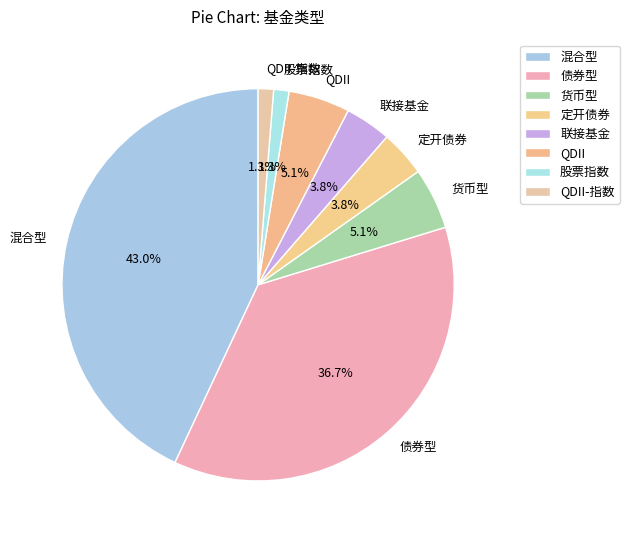

How much of the chart is everything except 定开债券?

96.2%